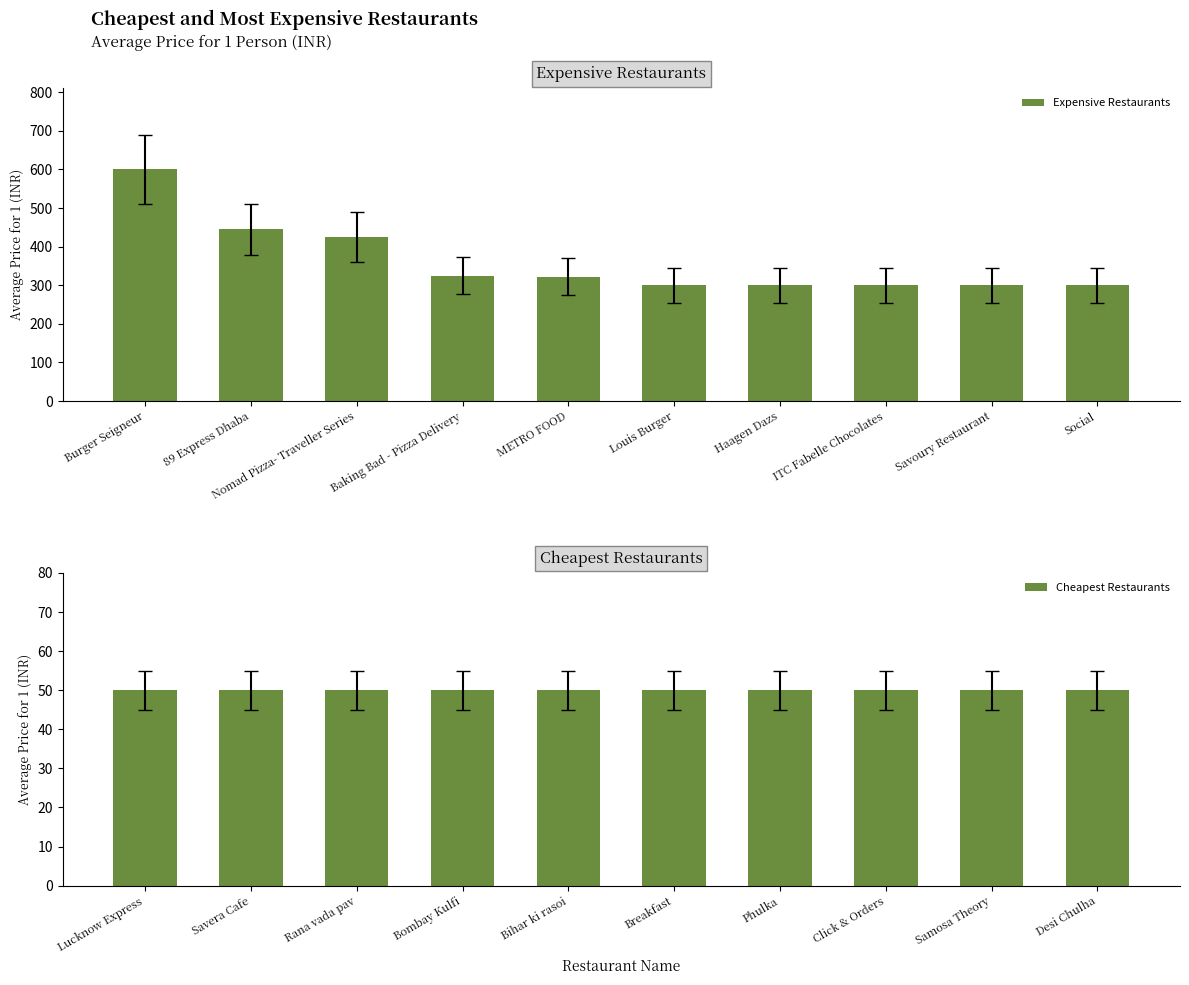

Reading right to left, list all the values displayed in this chart.

Expensive Restaurants: 300.0	300.0	300.0	300.0	300.0	322.5	325.0	425.0	445.0	600.0
Cheapest Restaurants: 50.0	50.0	50.0	50.0	50.0	50.0	50.0	50.0	50.0	50.0